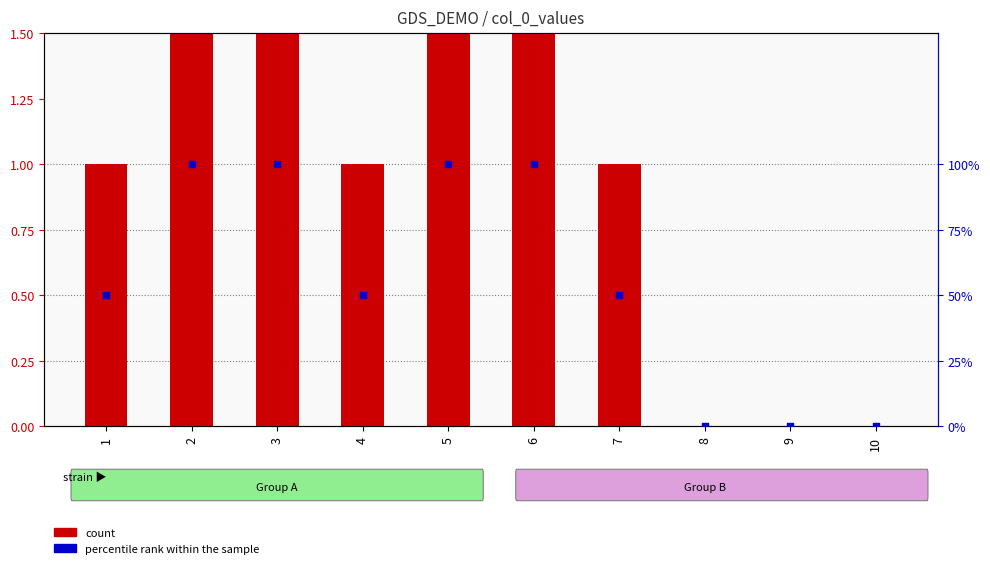

What are all the series names shown in the legend?

count, percentile rank within the sample